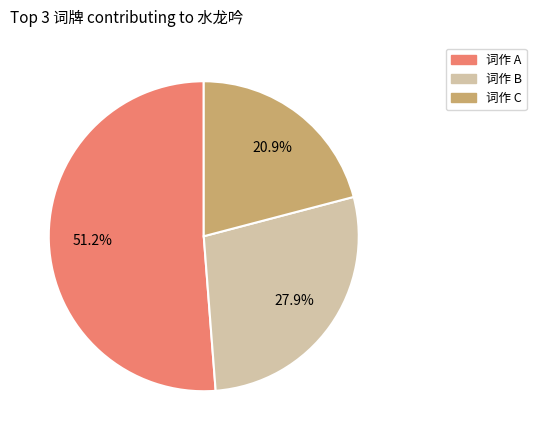

Approximately how many times larger is the value at 词作 B compared to 词作 A?

0.5